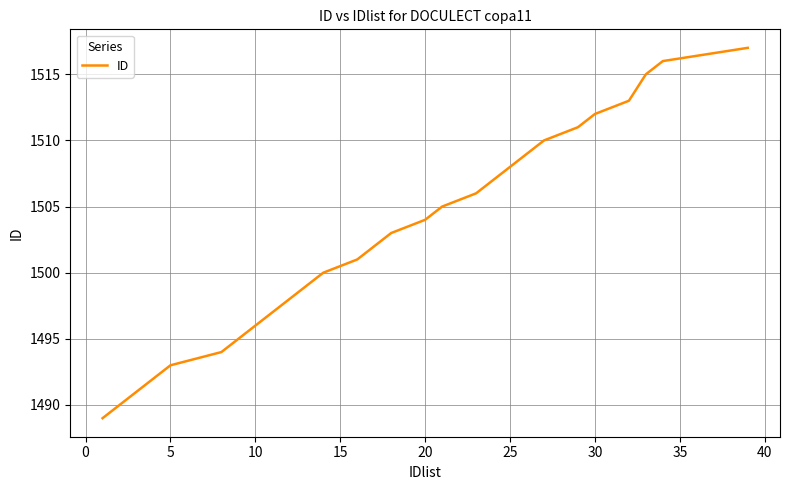

Reading left to right, extract all data points from this chart.

1489	1490	1491	1492	1493	1494	1495	1496	1497	1498	1499	1500	1501	1502	1503	1504	1505	1506	1507	1508	1509	1510	1511	1512	1513	1515	1516	1517